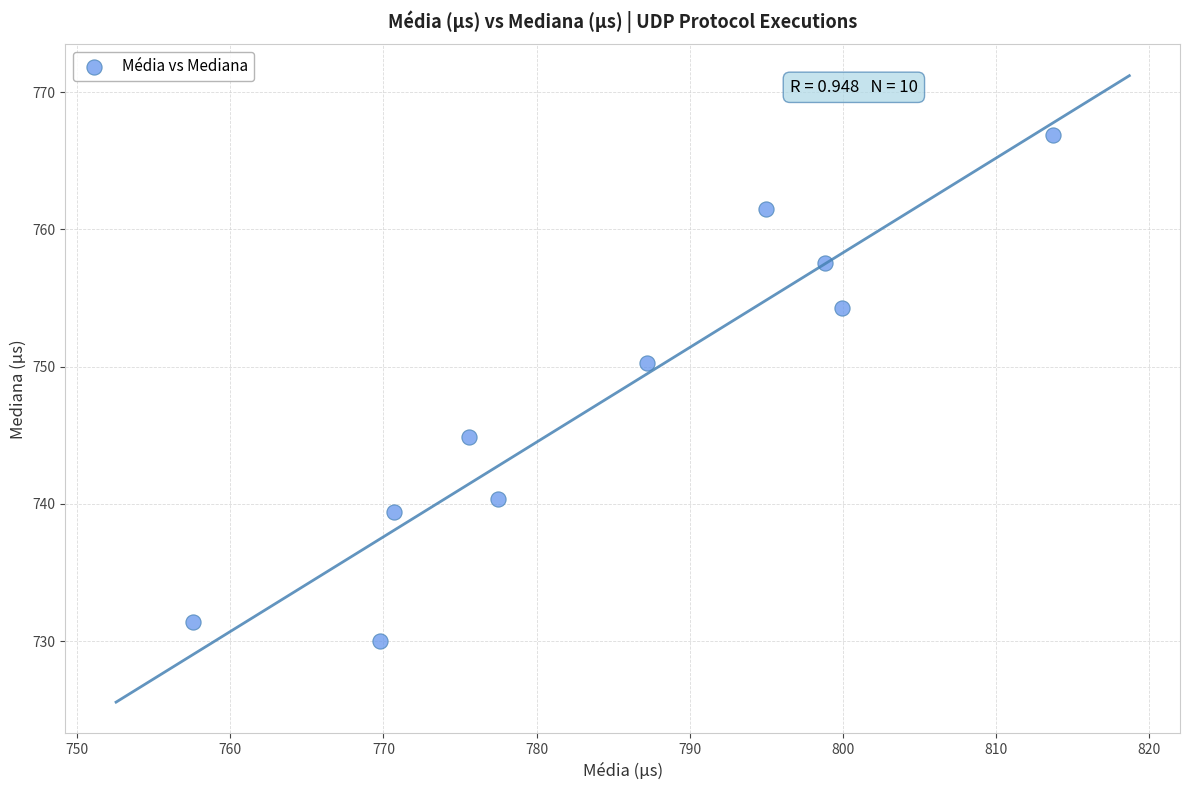

What is the range of Y values (max minus min)?

36.9